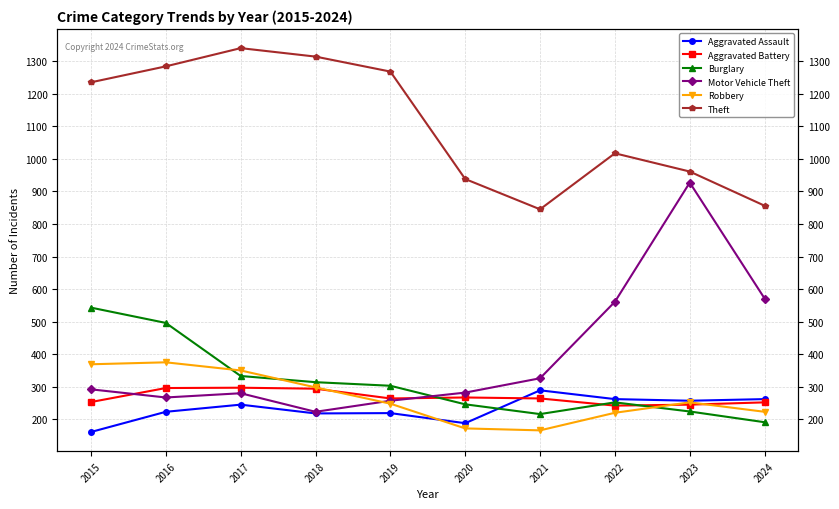

What is the average value of the Motor Vehicle Theft series?

399